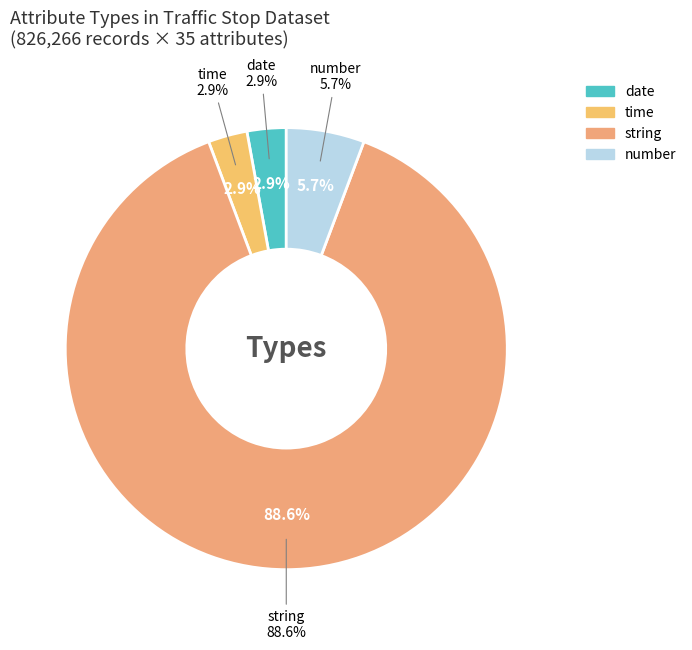

Approximately how many times larger is the value at time compared to number?

0.5